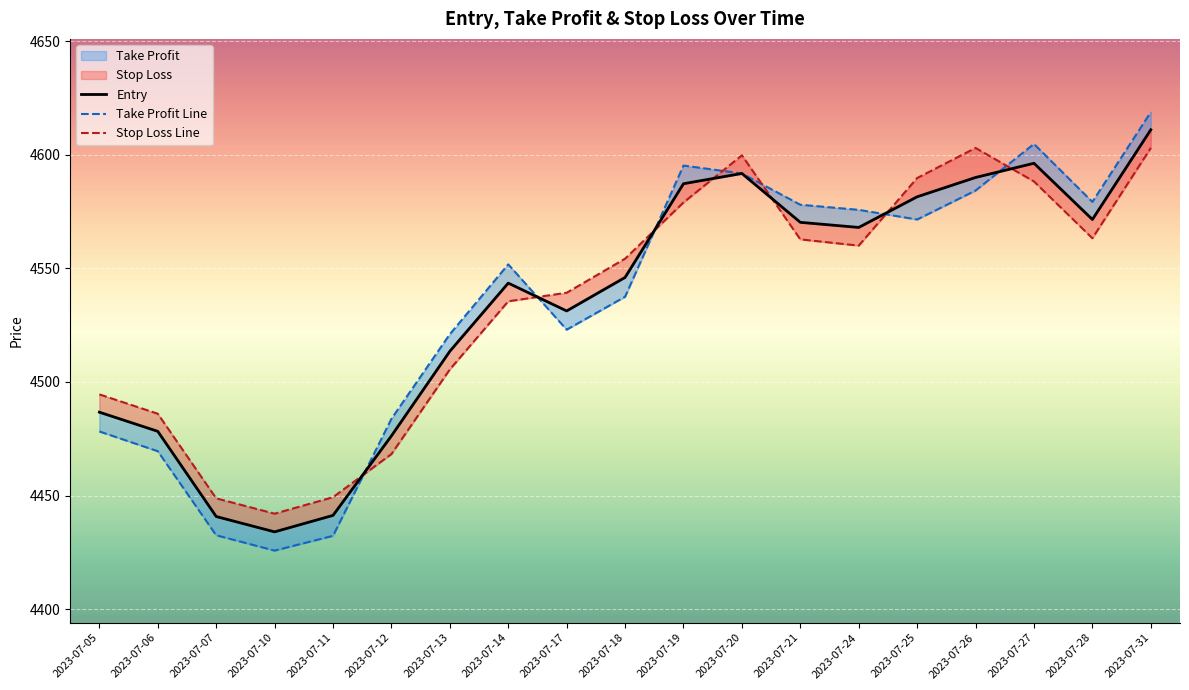

At which category does Entry reach its first local valley?

2023-07-10